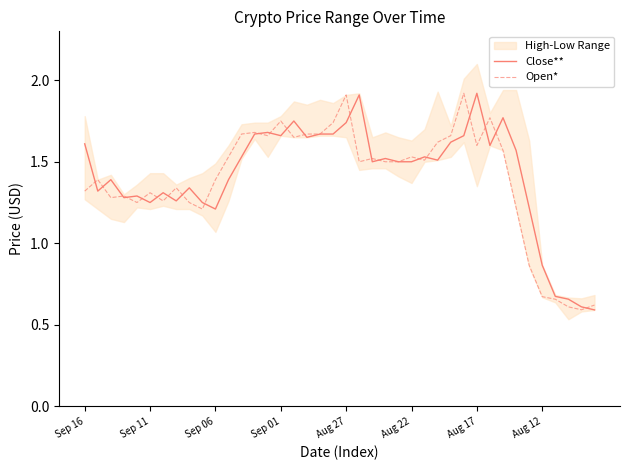

Where does the Close** series first go above 1?

Sep 16